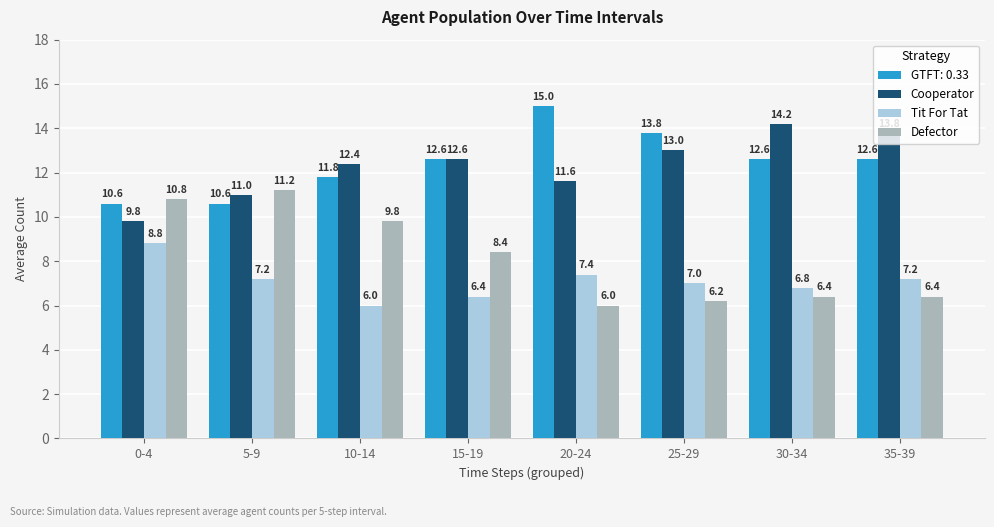

Where is Defector nearest to the value 8?

15-19